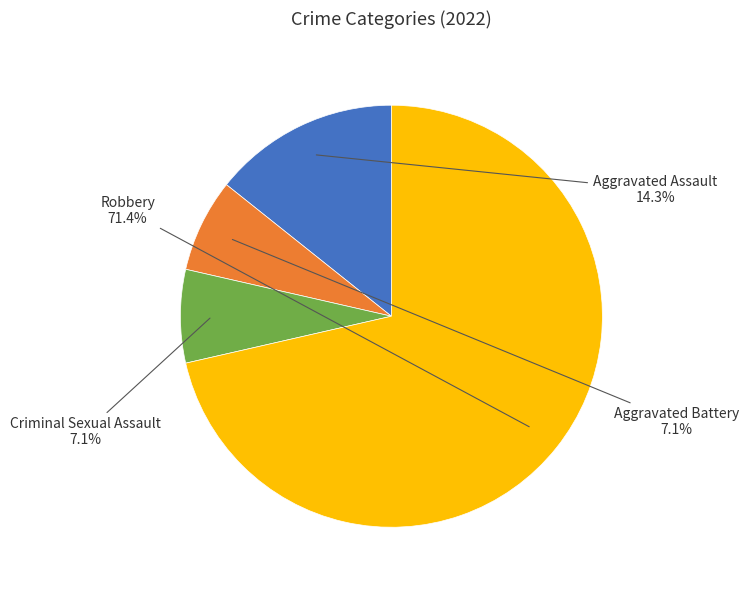

Is there any slice that represents more than half of the pie?

Yes